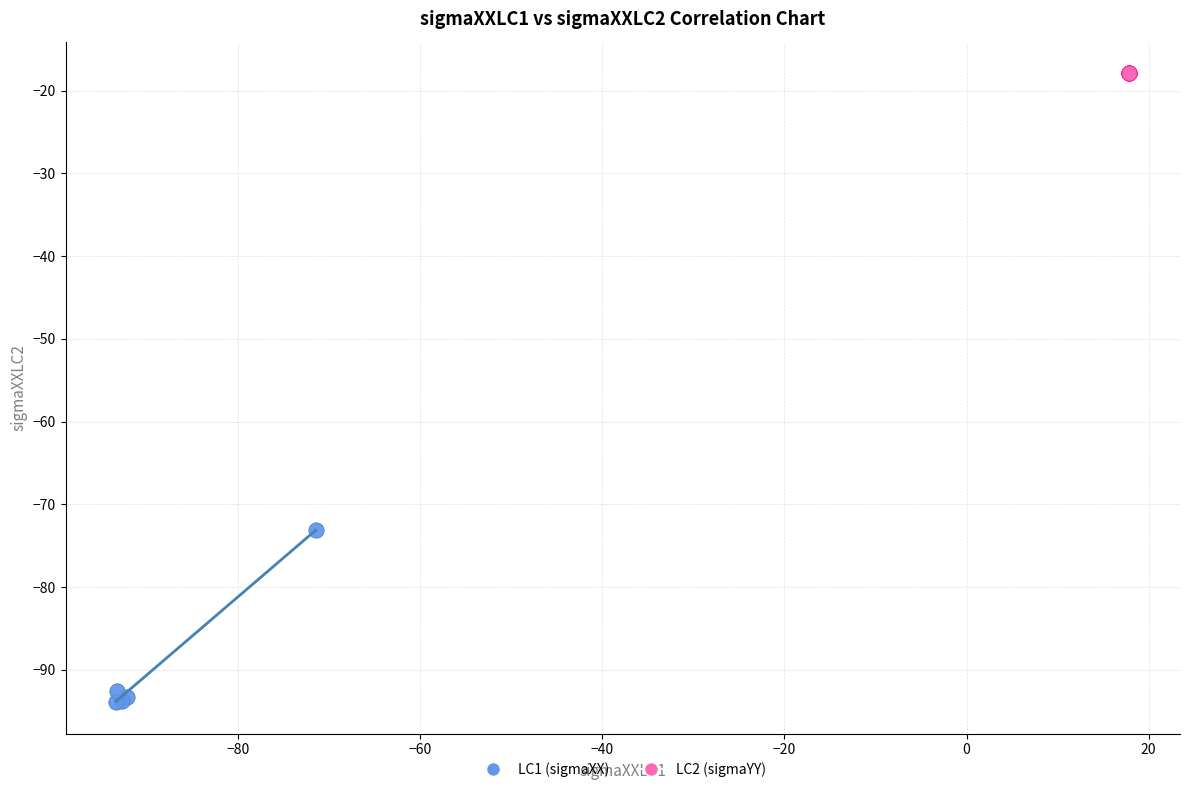

What are all the series names shown in the legend?

LC1 (sigmaXX), LC2 (sigmaYY)